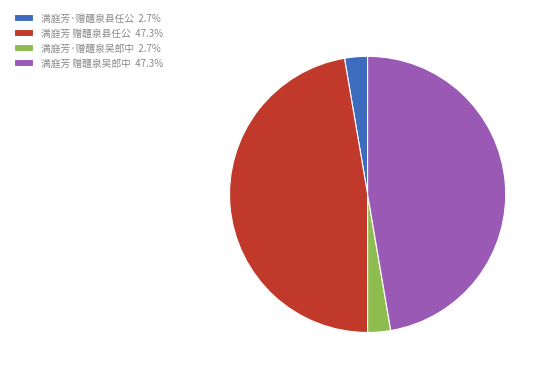

Is it true that 满庭芳·赠醴泉县任公 is 3% of the pie?

True